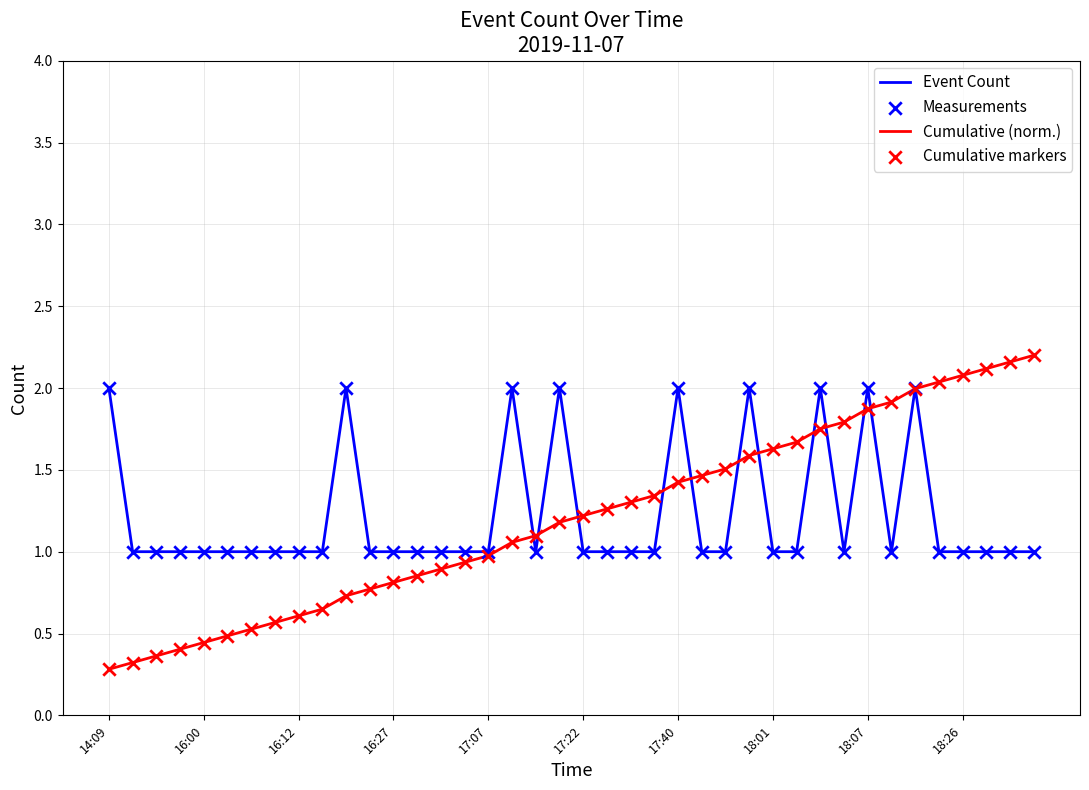

At how many categories does at least one series exceed 0?

40